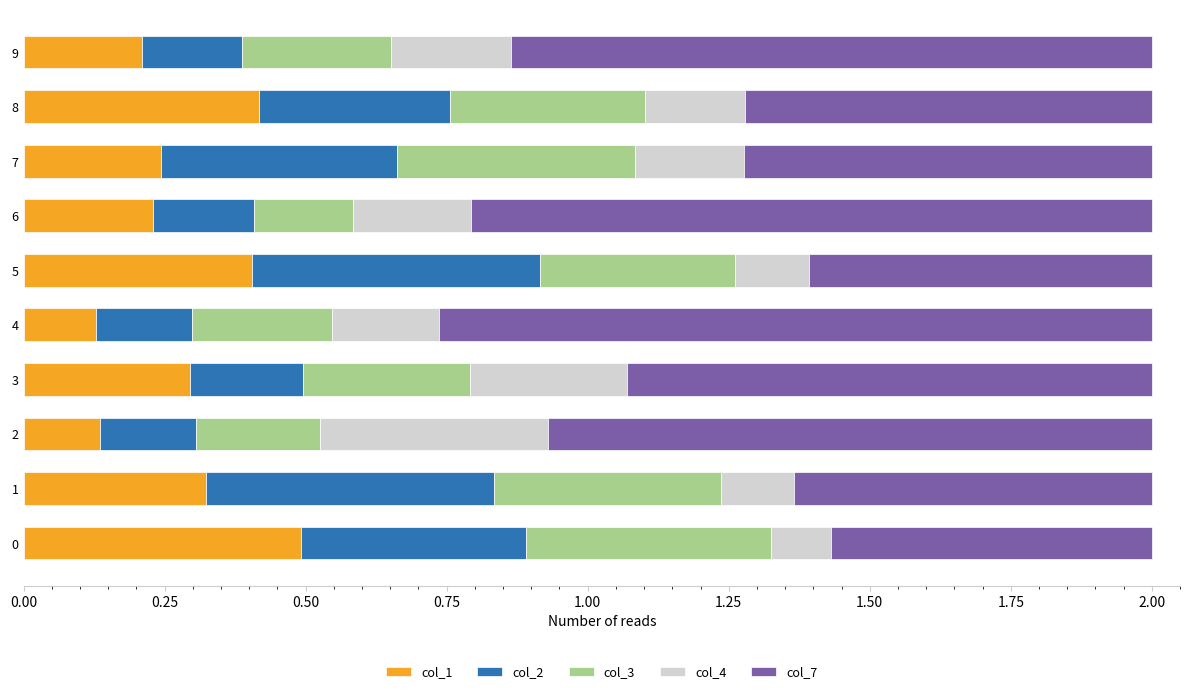

What is the highest value of the col_1 series?

0.5